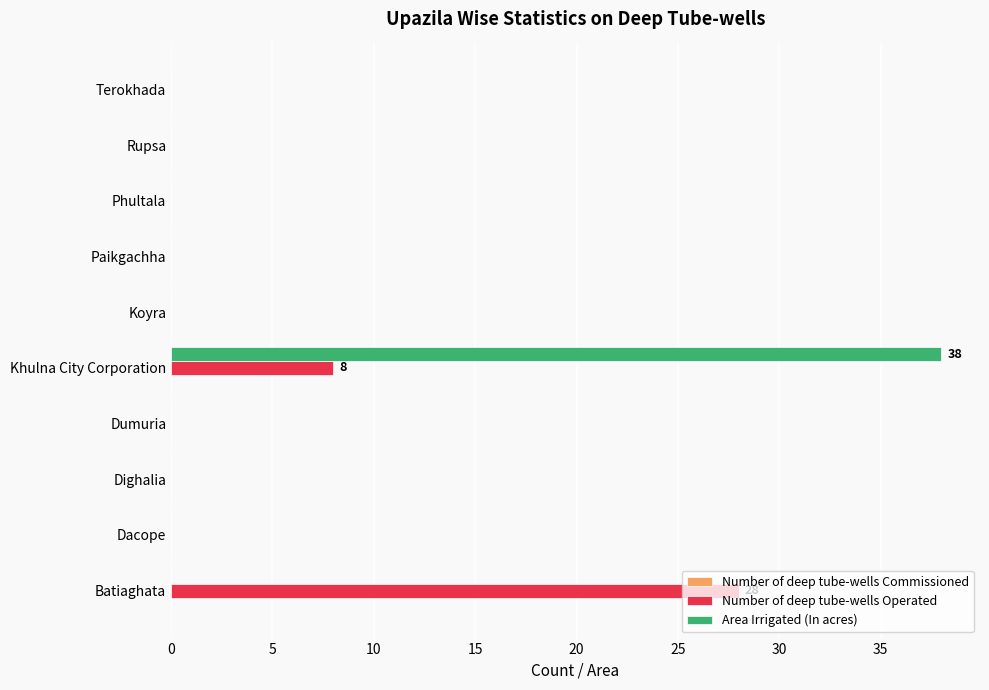

At which category is the sum across all series the highest?

Khulna City Corporation